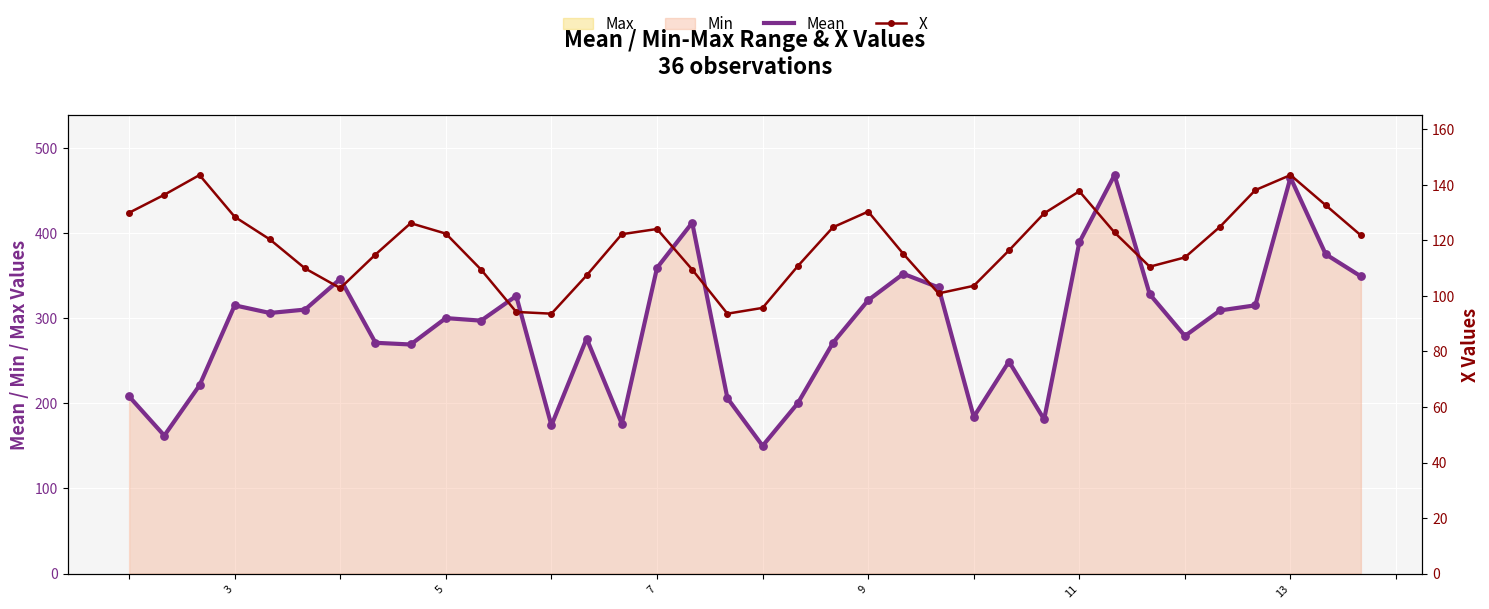

Which series has the largest Y range (max minus min)?

Mean